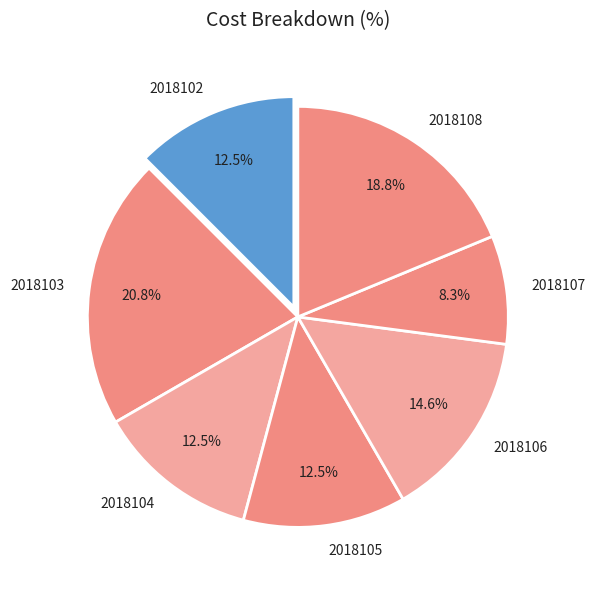

To the nearest percent, what is the difference between the 2018106 and 2018103 slice percentages?

6%